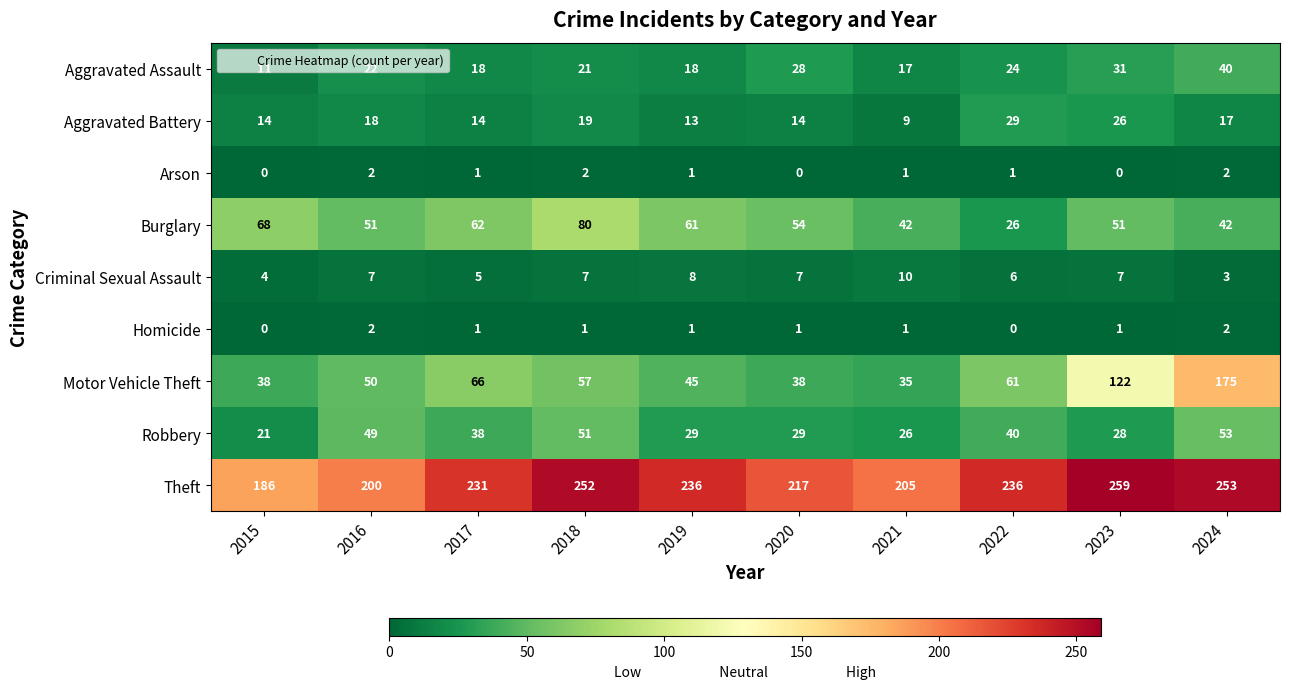

What is the average value of the Theft series?

228